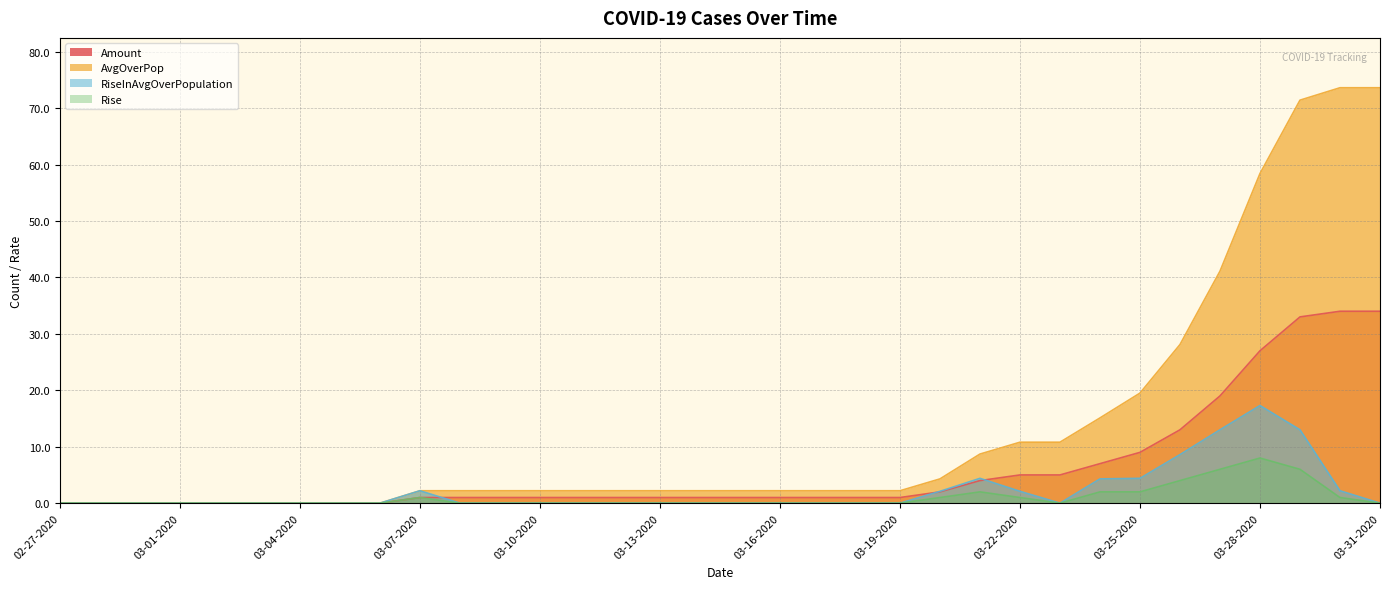

What is the label of the 29th point from the left?

03-26-2020